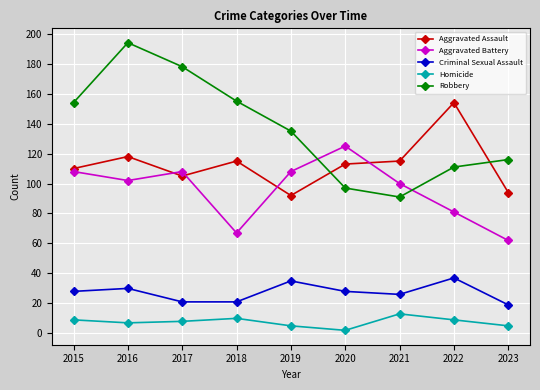

Reading right to left, transcribe all the data shown in this chart.

Aggravated Assault: 2023=94	2022=154	2021=115	2020=113	2019=92	2018=115	2017=105	2016=118	2015=110
Aggravated Battery: 2023=62	2022=81	2021=100	2020=125	2019=108	2018=67	2017=108	2016=102	2015=108
Criminal Sexual Assault: 2023=19	2022=37	2021=26	2020=28	2019=35	2018=21	2017=21	2016=30	2015=28
Homicide: 2023=5	2022=9	2021=13	2020=2	2019=5	2018=10	2017=8	2016=7	2015=9
Robbery: 2023=116	2022=111	2021=91	2020=97	2019=135	2018=155	2017=178	2016=194	2015=154